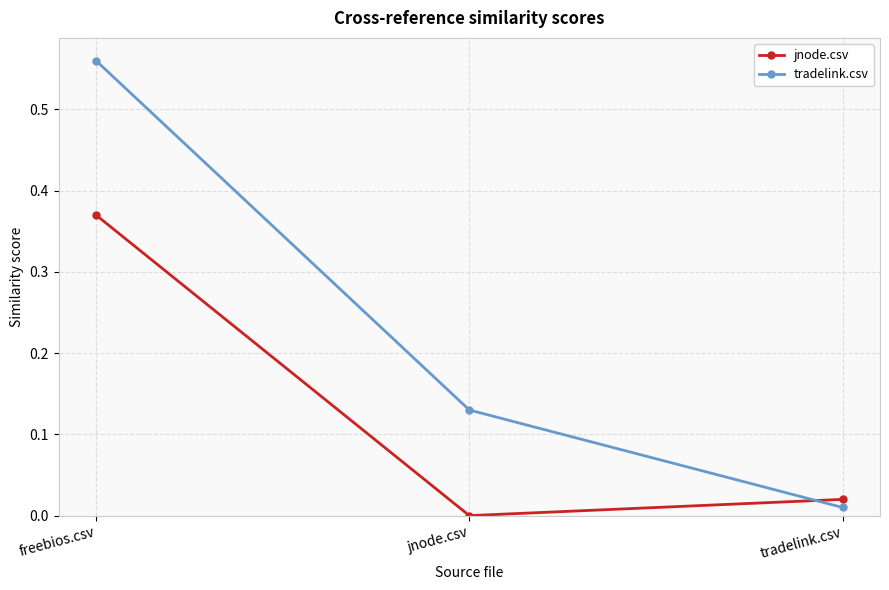

Rank the series by their average value, from highest to lowest.

tradelink.csv, jnode.csv